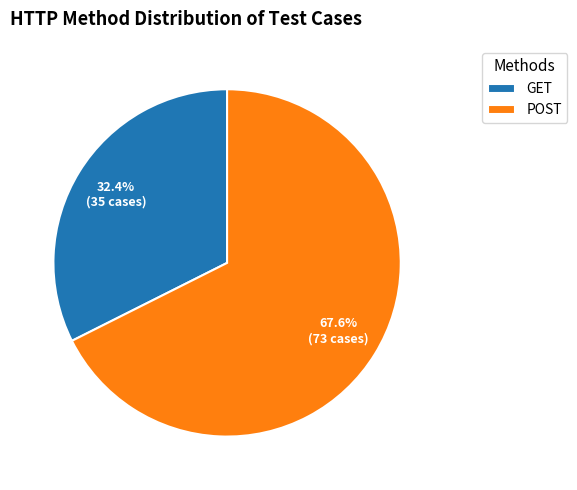

Combined, do POST and GET account for over 50%?

Yes